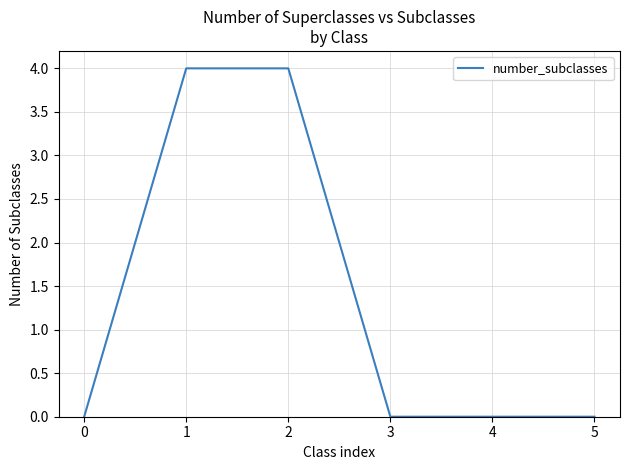

Between 2 and 5, which is larger?

2